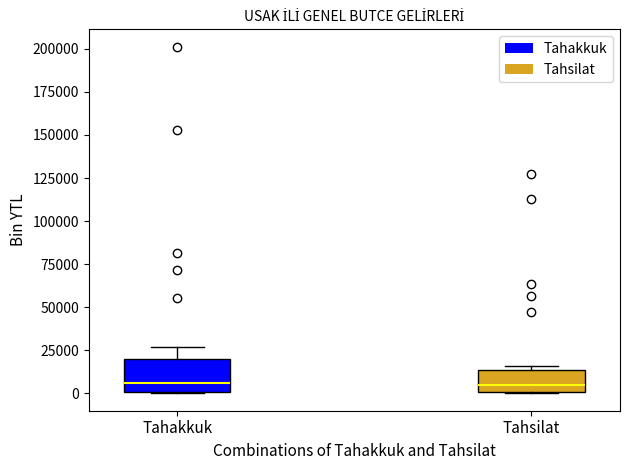

Reading left to right, transcribe this box plot: for each box, give where its median line is, the range the box spans, and where its two whiskers end, as read against the y-axis. The values are not printed on the chart, so give them approximately, as read against the axis.

Tahakkuk: median 5000, box 0 to 20000, whiskers 0 to 25000
Tahsilat: median 5000, box 0 to 15000, whiskers 0 to 15000 (just above the box's upper edge)